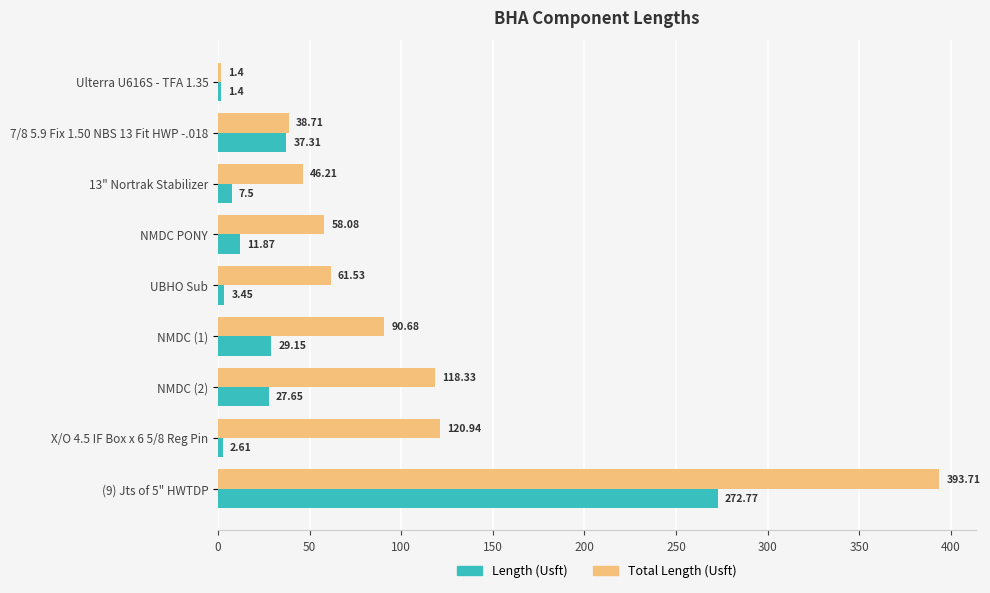

What is the sum of all Length (Usft) values?

393.7